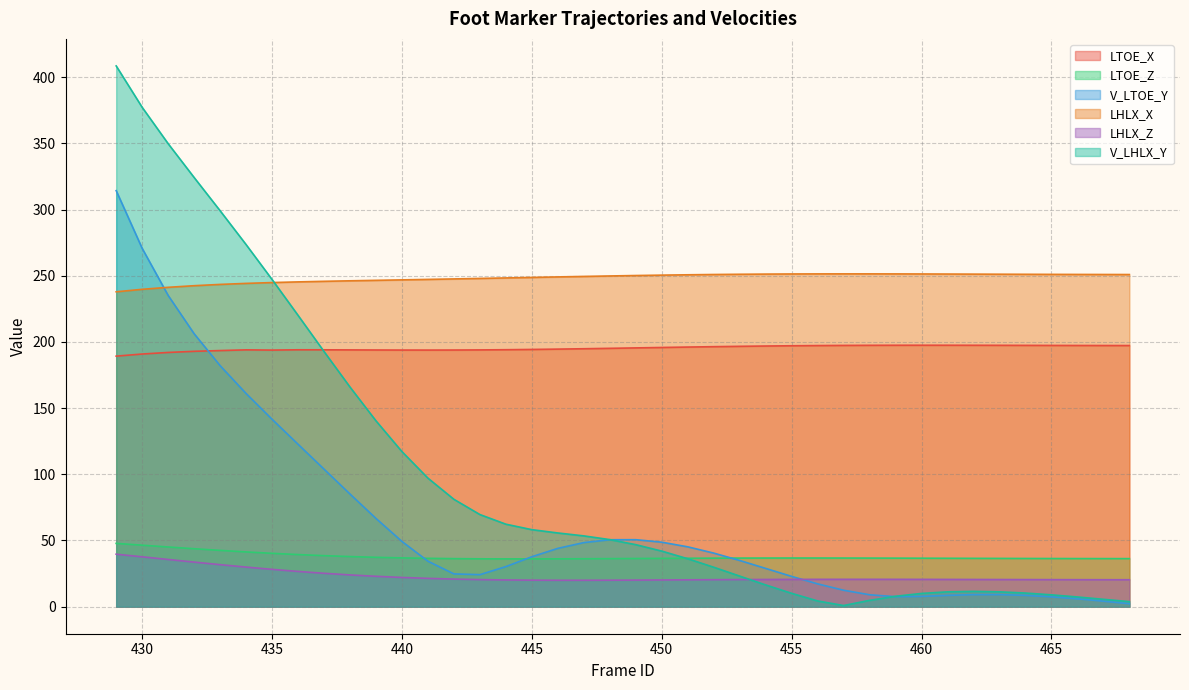

Which category has the lowest value across all series?

457